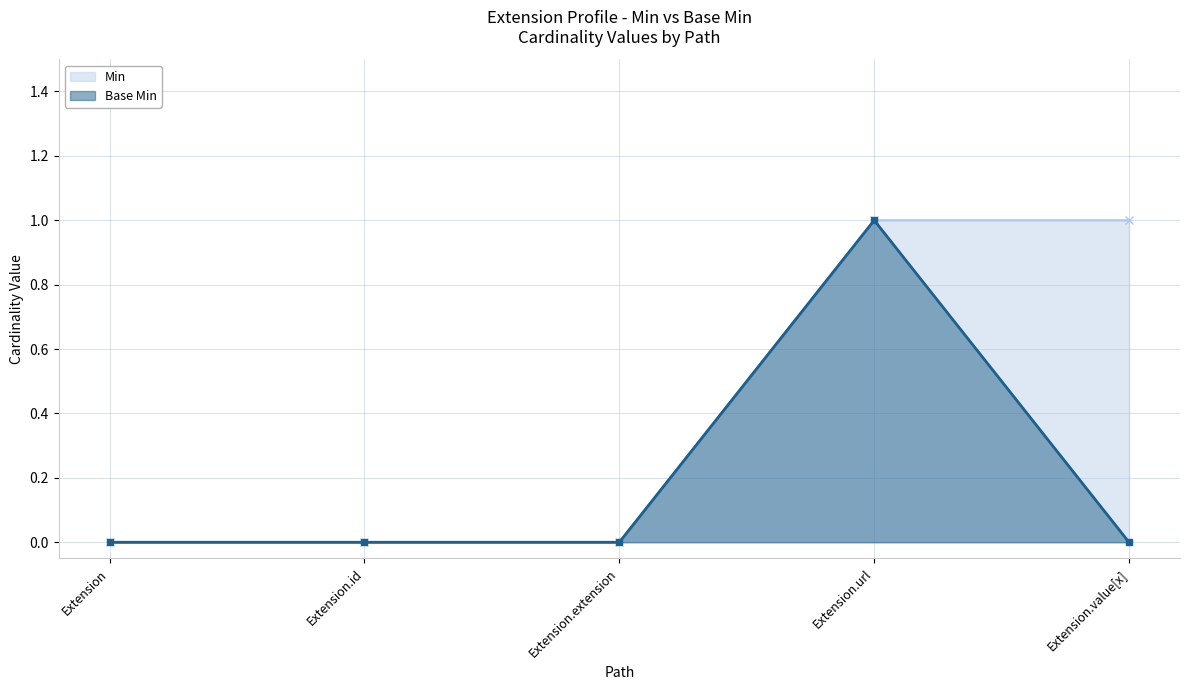

Is it true that Base Min equals 1 at Extension.url?

True